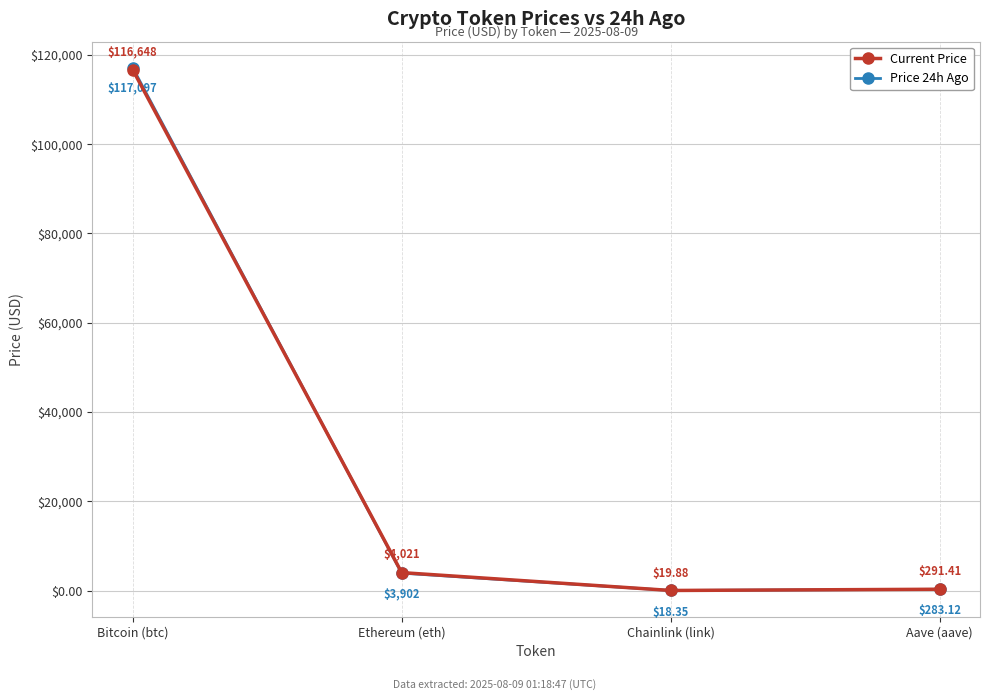

What position from the left is Bitcoin (btc)?

1